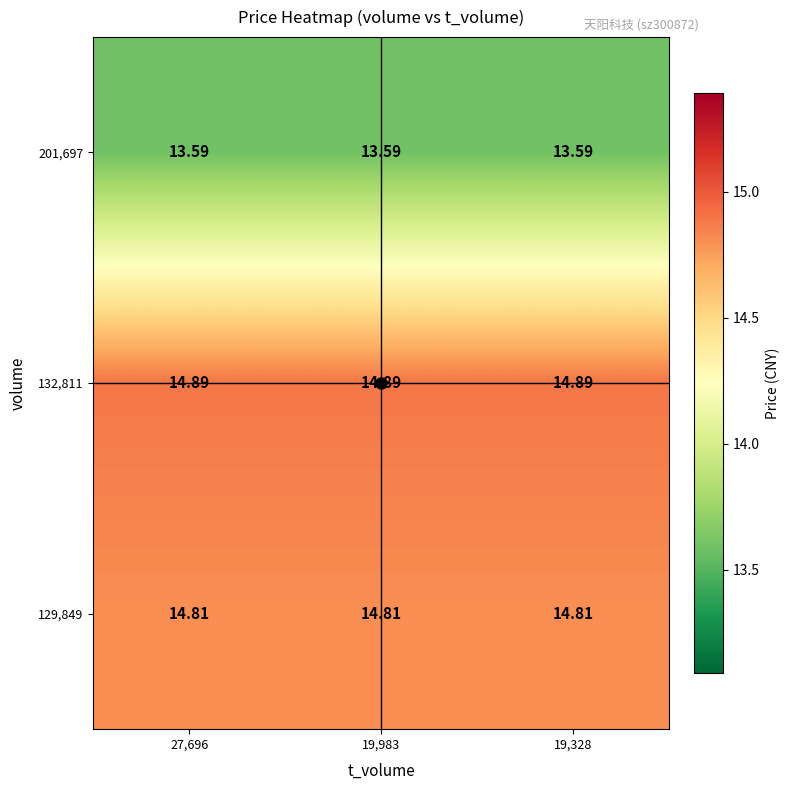

Is the value of 132,811 at 19,983 greater than the value of 129,849 at 19,983?

Yes